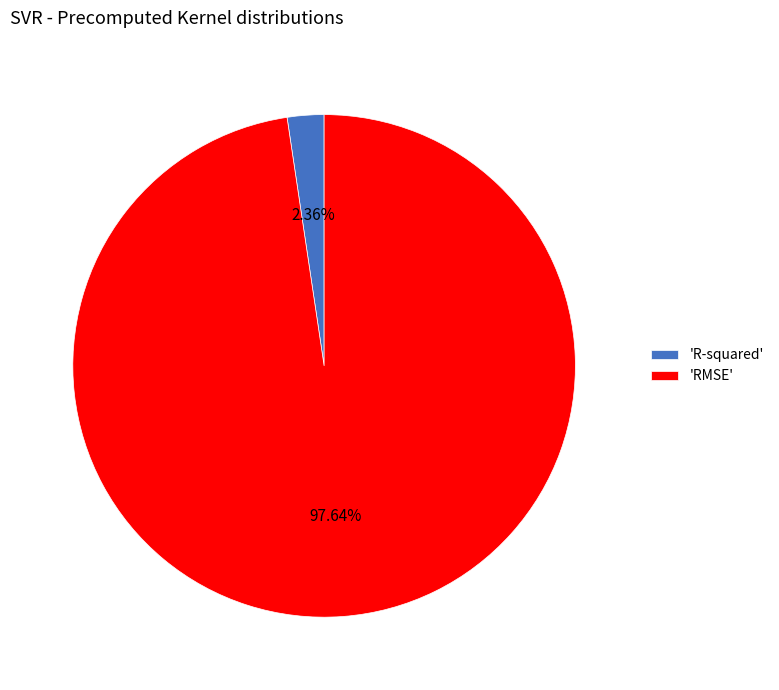

What is the largest slice in the pie chart?

'RMSE'